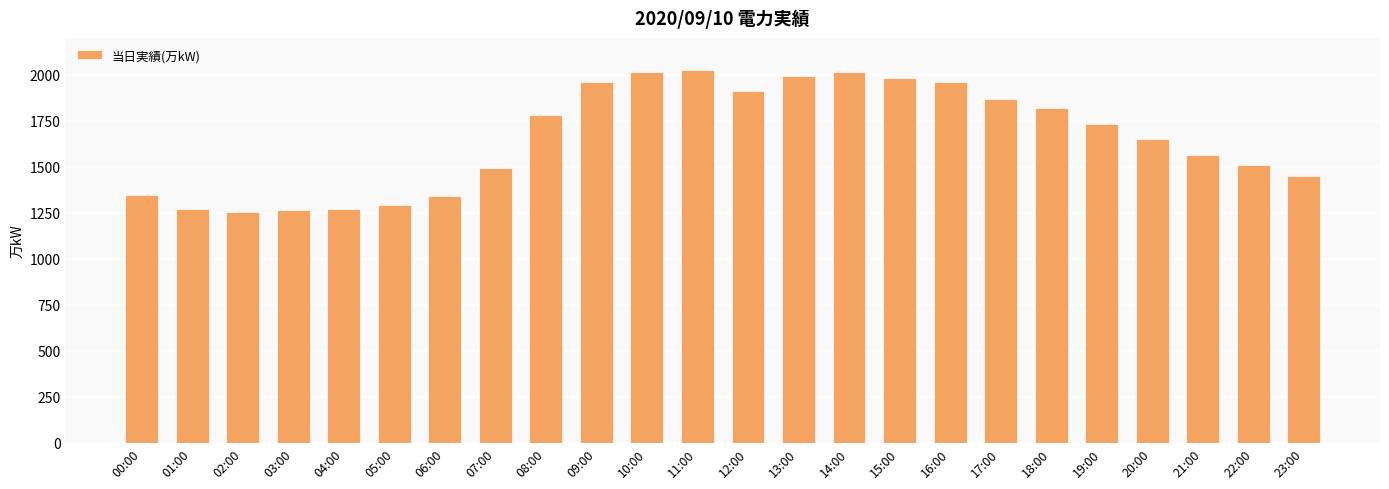

The value at 11:00 is 2027. True or false?

True